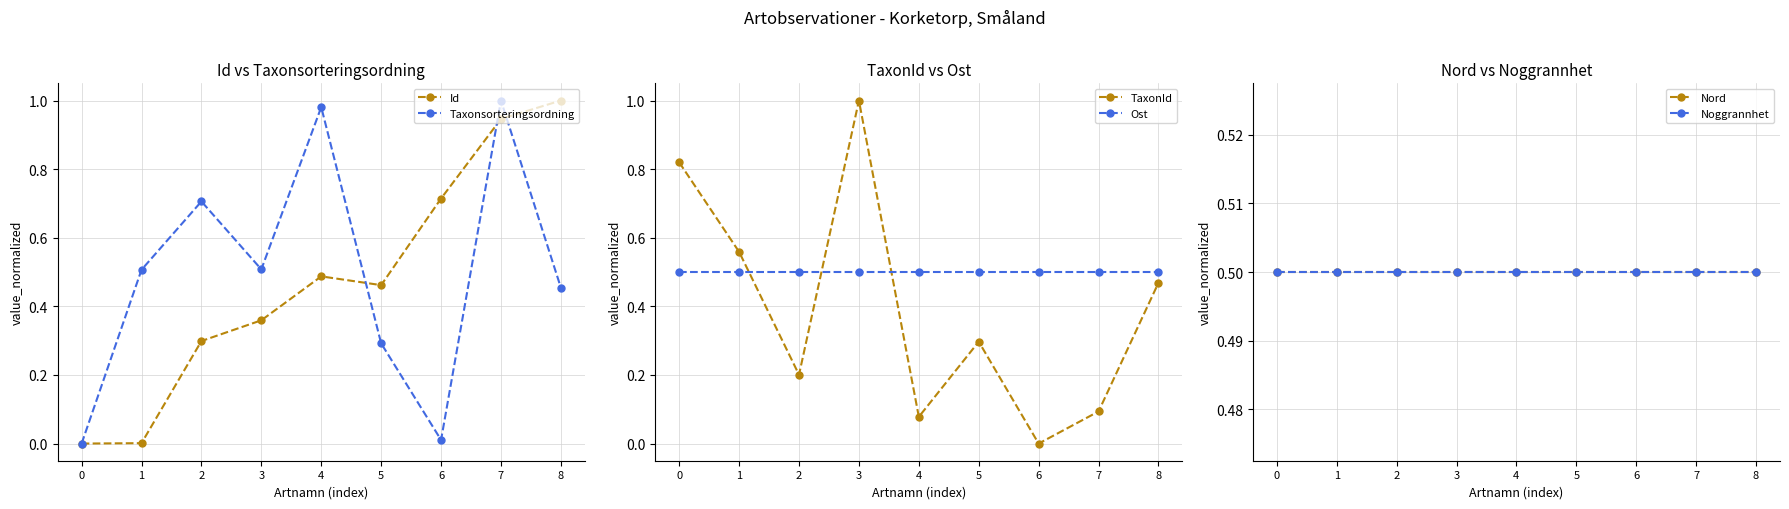

At 2, list the series in order from largest to smallest.

Taxonsorteringsordning, Ost, Nord, Noggrannhet, Id, TaxonId